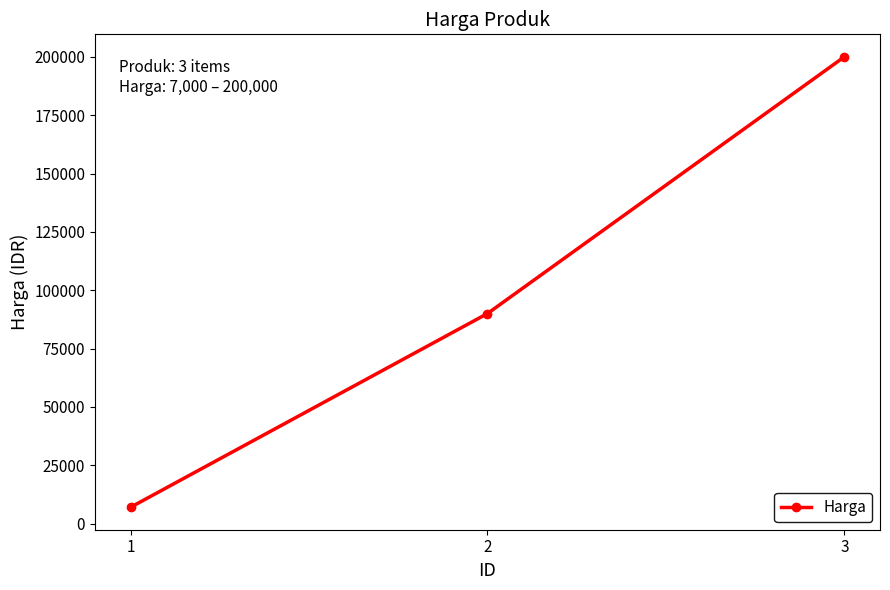

What is the greatest value displayed?

200000